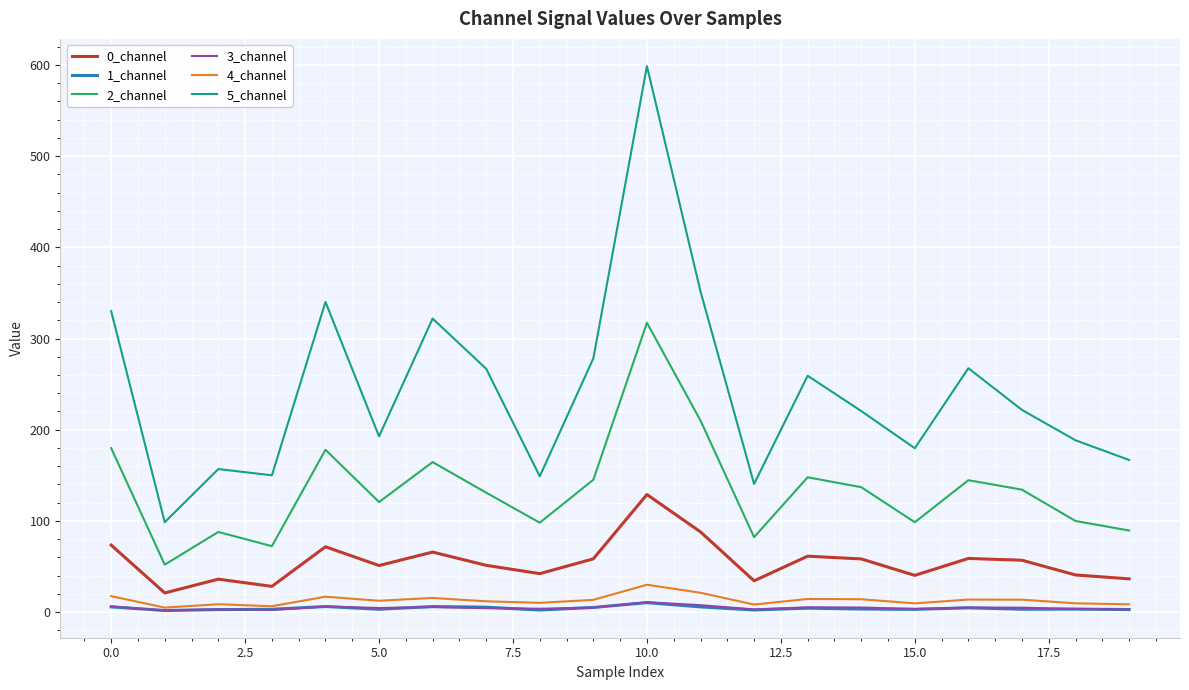

True or false: 3_channel and 0_channel cross at least once.

False